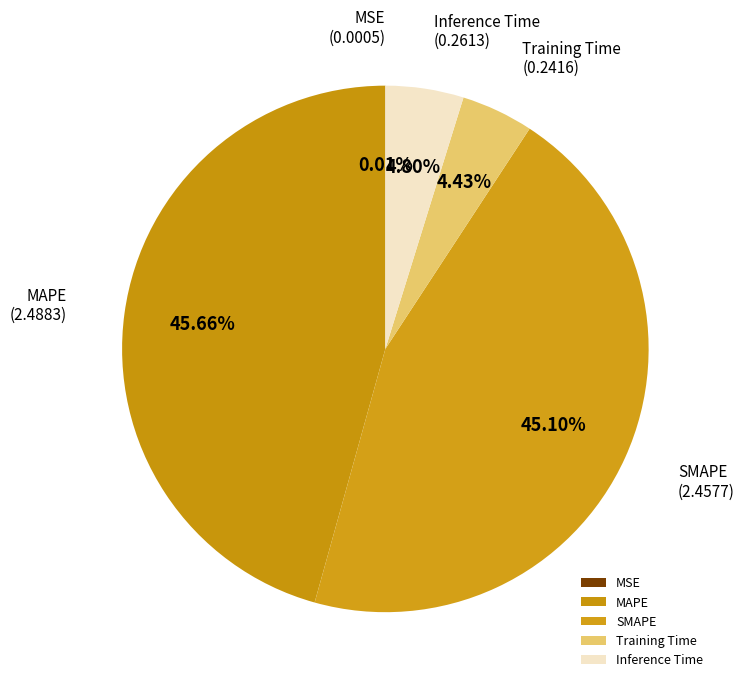

Which category has the biggest portion of the pie?

MAPE